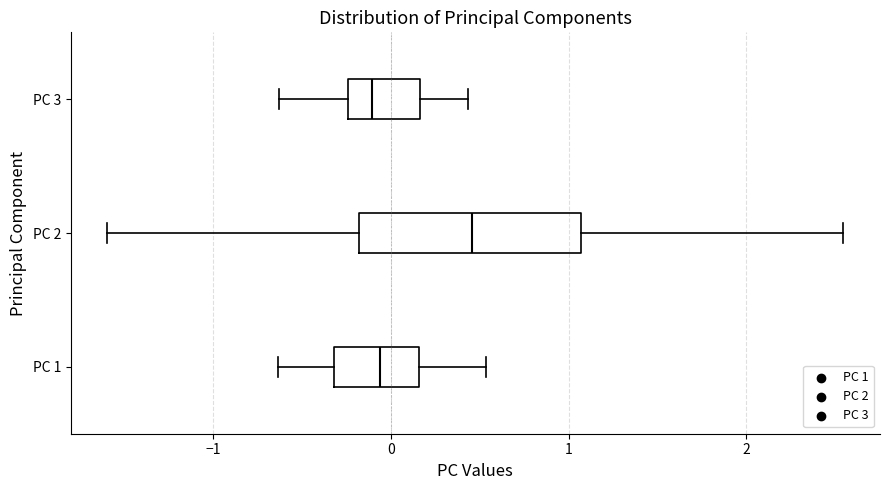

Where does the median line of the box for PC 3 sit on the x-axis? The values are not printed on the chart, so give them approximately, as read against the axis.

-0.1